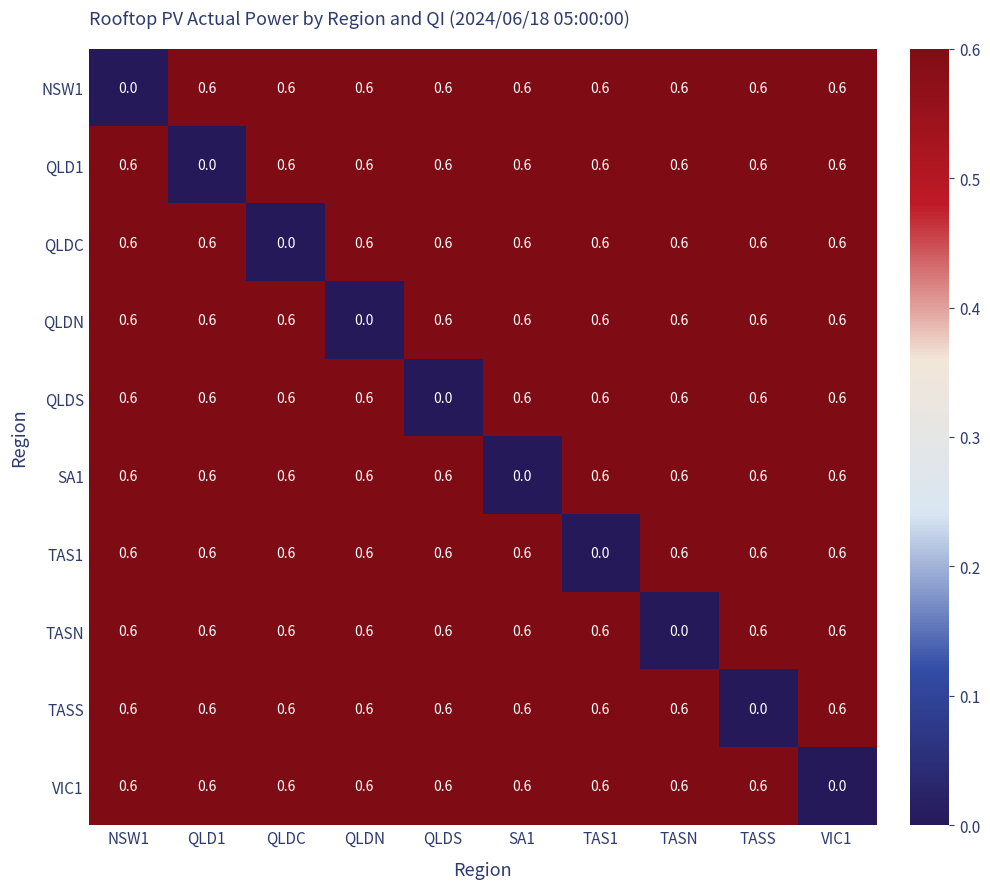

What is the total value across all series at TASN?

5.4